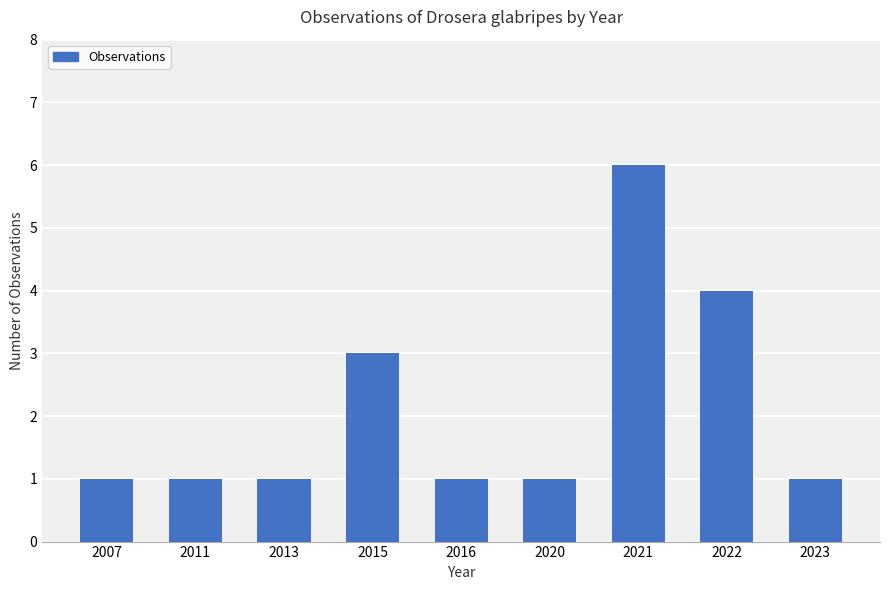

Count the number of data series in this chart.

1